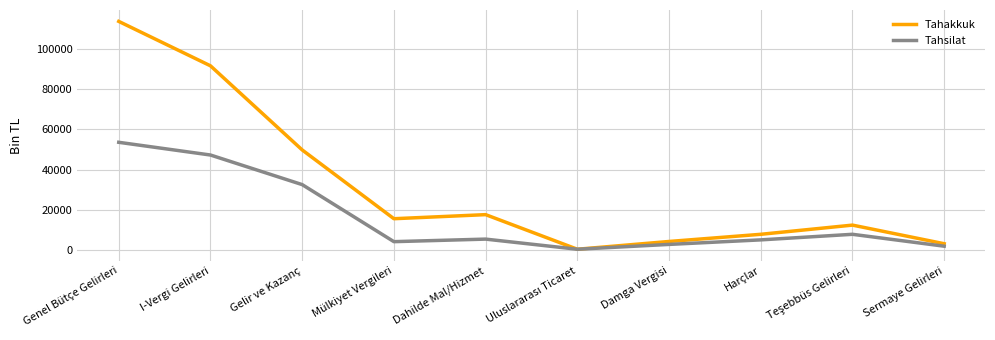

What is the difference between the maximum and second lowest values in the Tahsilat series?

51612